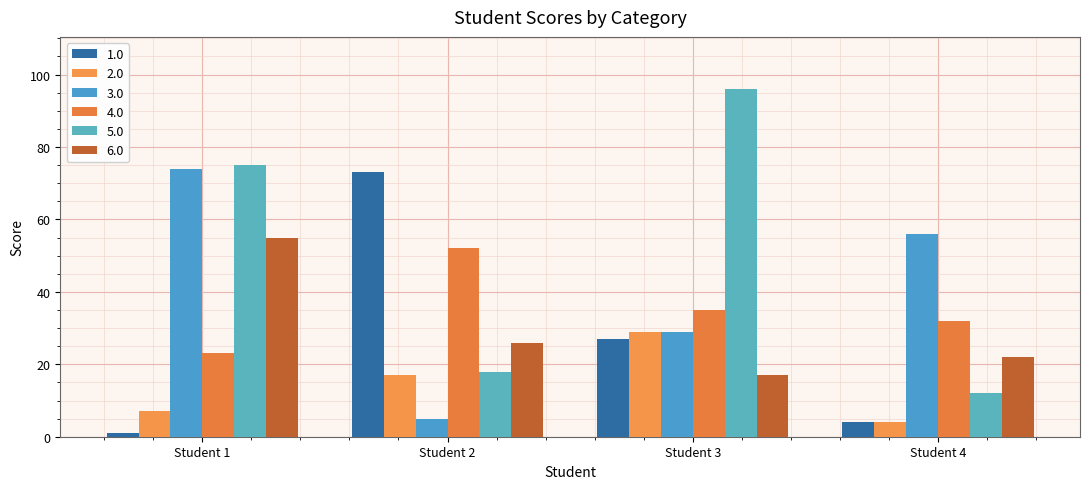

What are all the series names shown in the legend?

1.0, 2.0, 3.0, 4.0, 5.0, 6.0